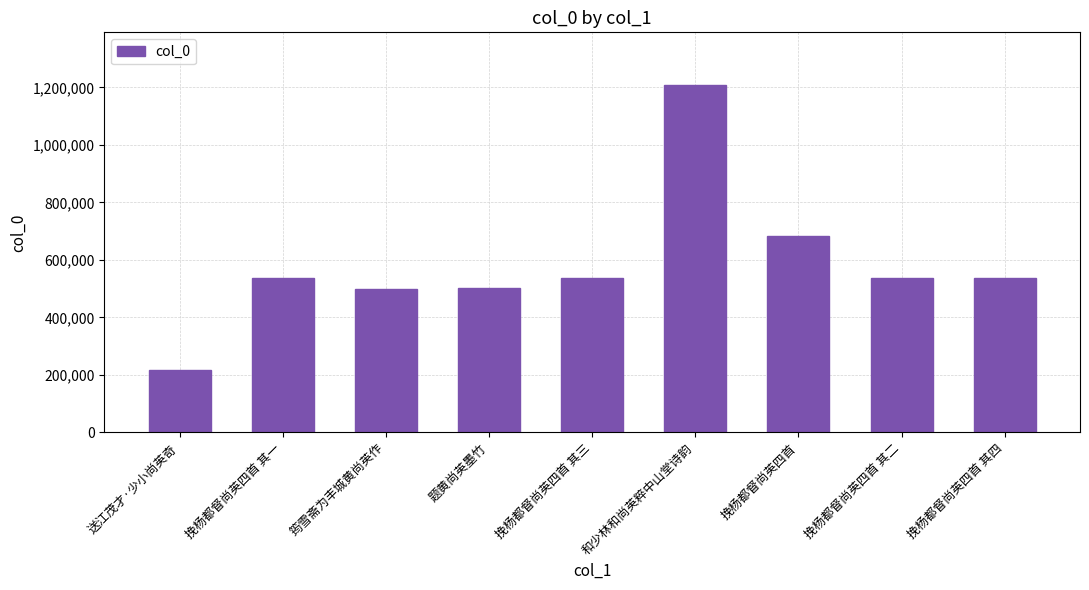

Is it true that the value at 挽杨都督尚英四首 其三 is 337529?

False